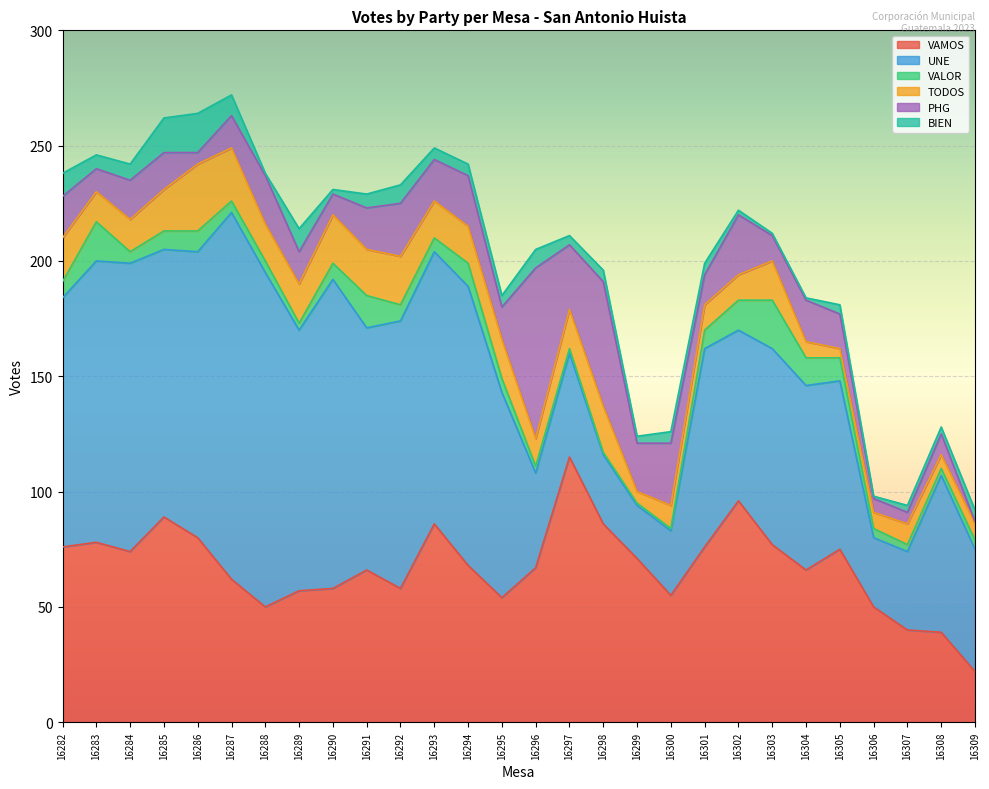

How many interior local valleys does the VAMOS series have?

6